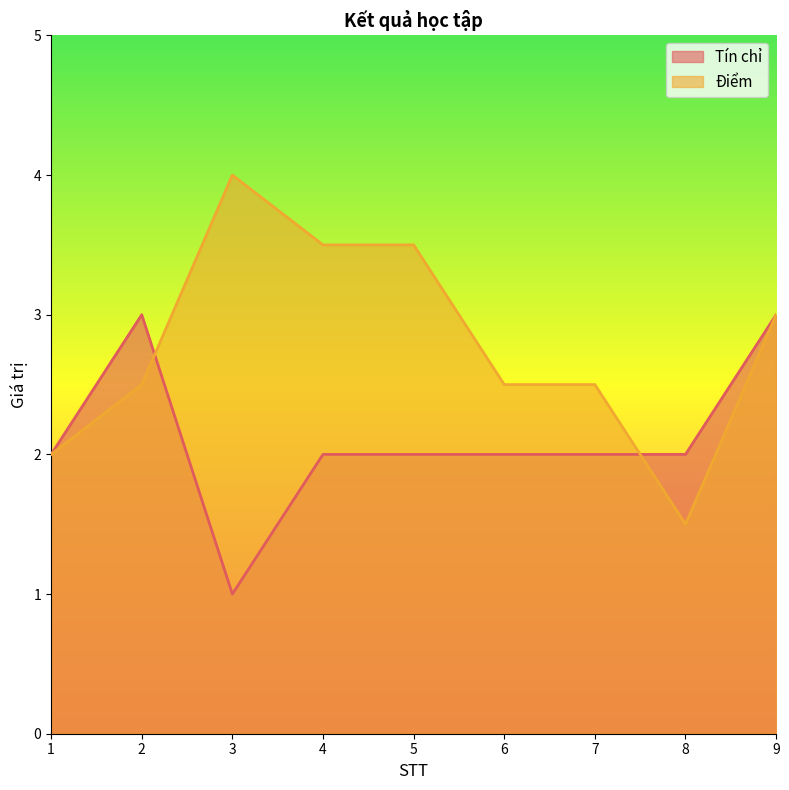

At which category is the sum across all series the highest?

9